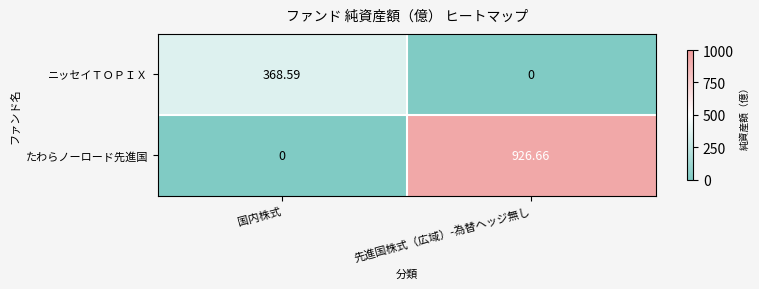

Rank the series by their average value, from lowest to highest.

ニッセイＴＯＰＩＸ, たわらノーロード先進国